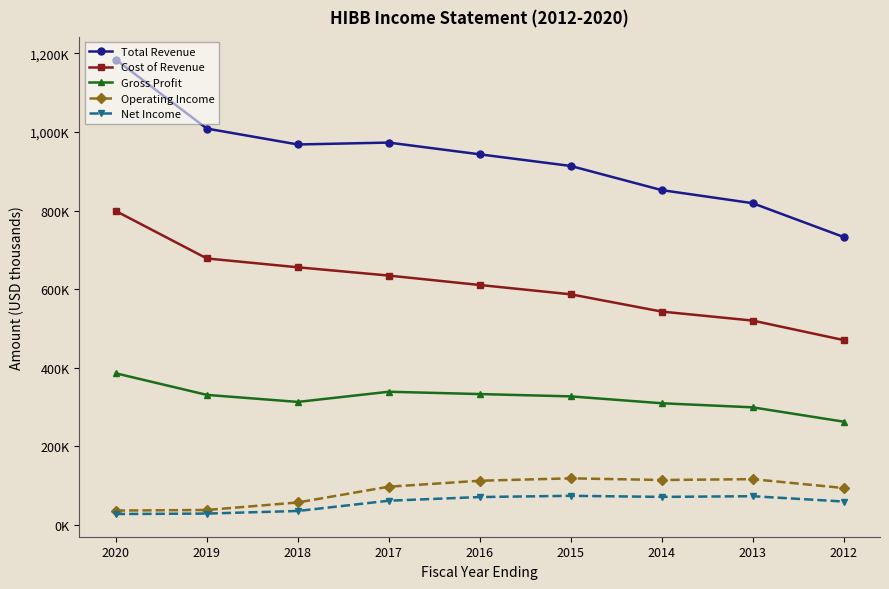

What is the minimum value shown in the chart?

27300